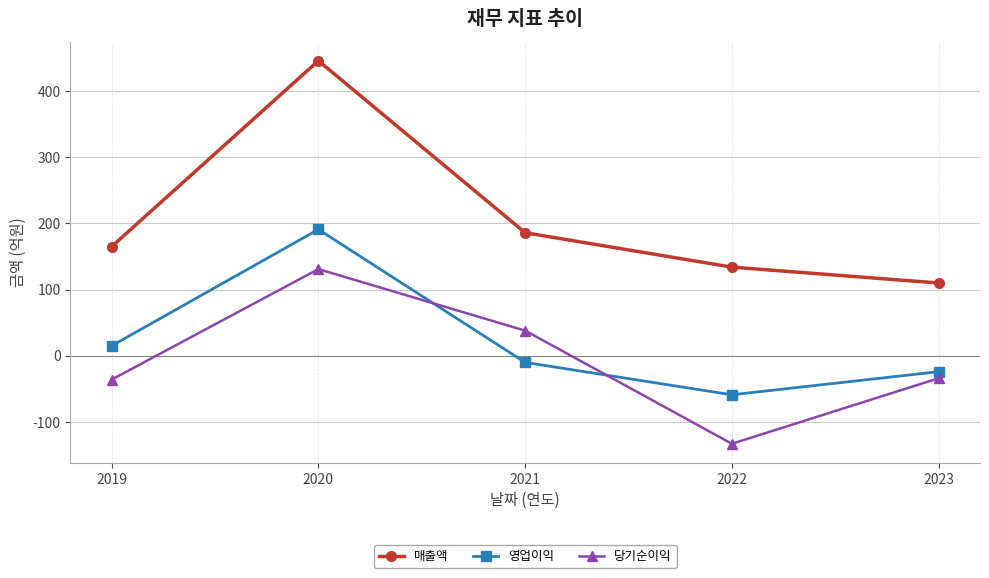

What is the spread (max minus min) of values at 2019?

201